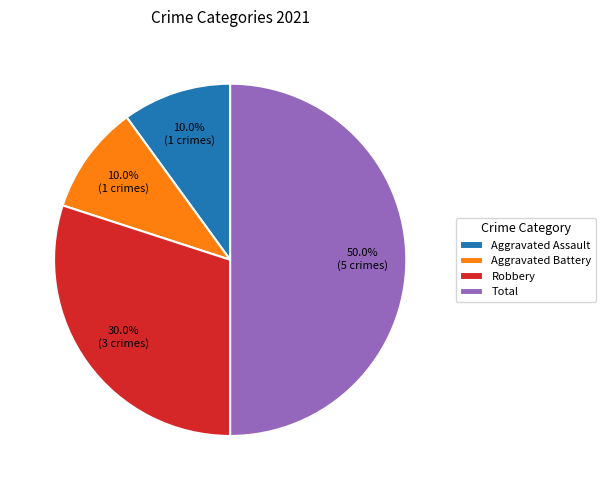

What portion of the pie excludes Aggravated Assault?

90.0%